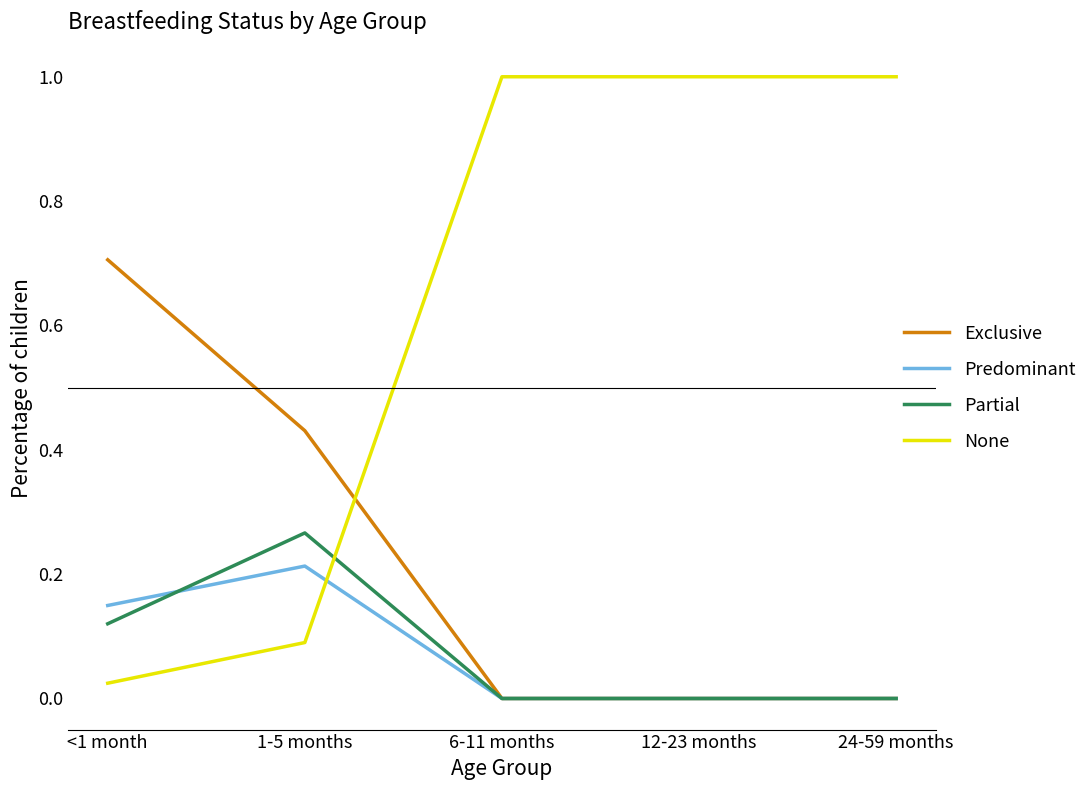

What is the maximum value shown in the chart?

1.0